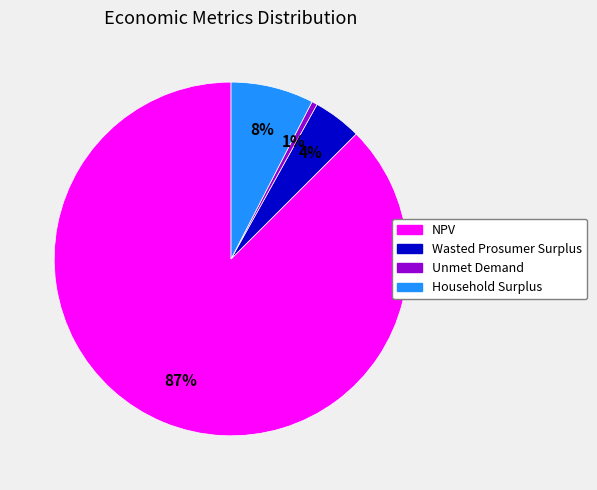

How many segments does this pie chart have?

4